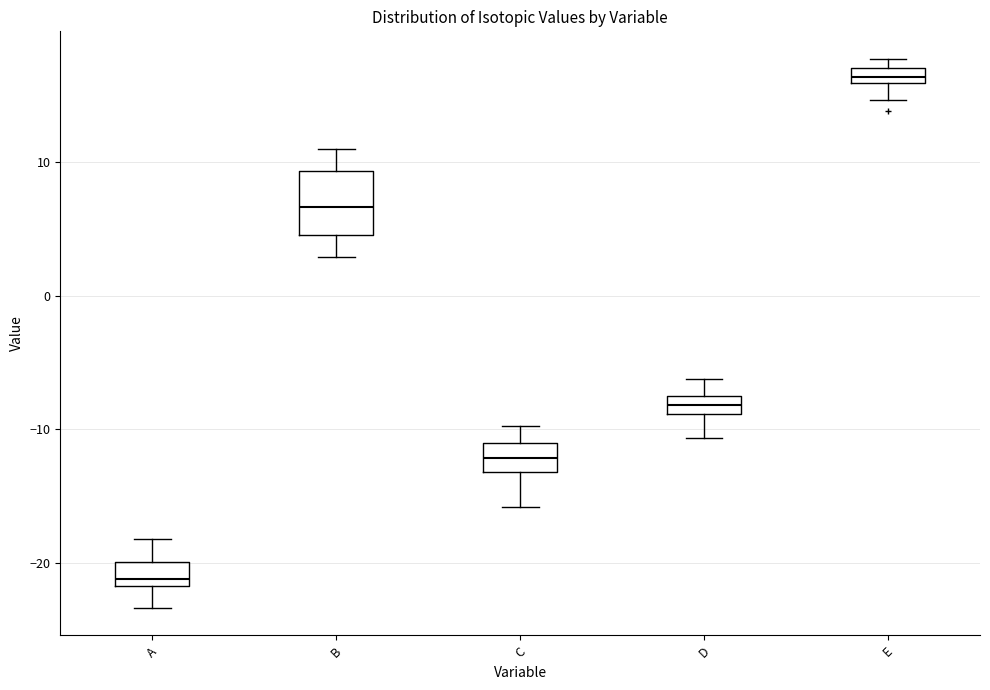

Where does the lower whisker of the box for A end on the y-axis? The values are not printed on the chart, so give them approximately, as read against the axis.

-23